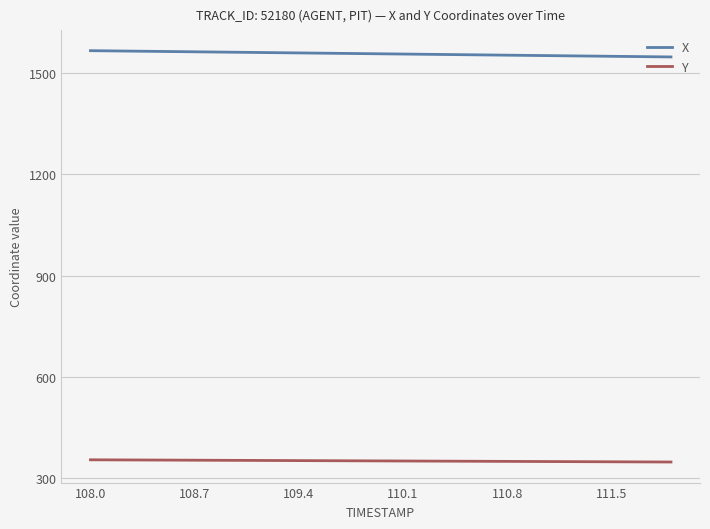

Which series has the largest total across all categories?

X